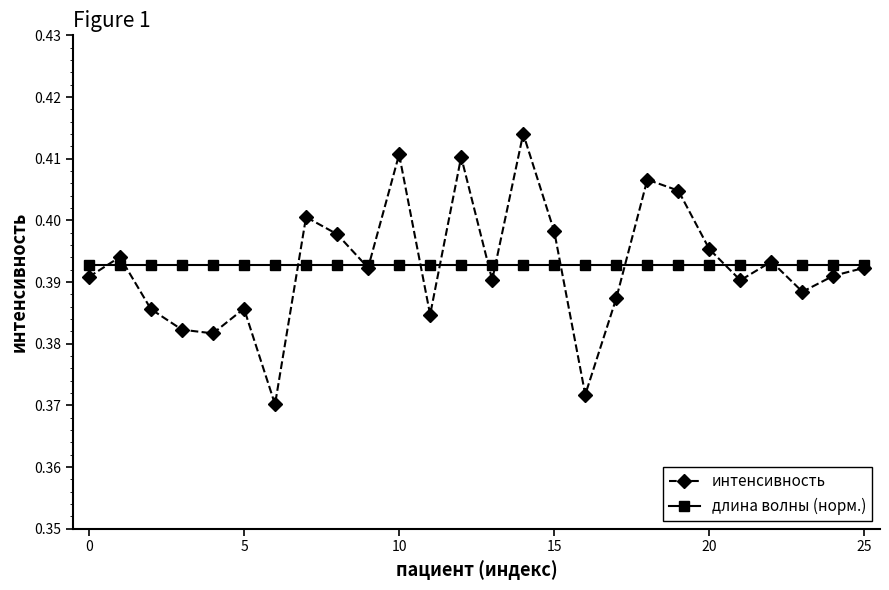

Rank the series by their maximum value, from lowest to highest.

длина волны (норм.), интенсивность